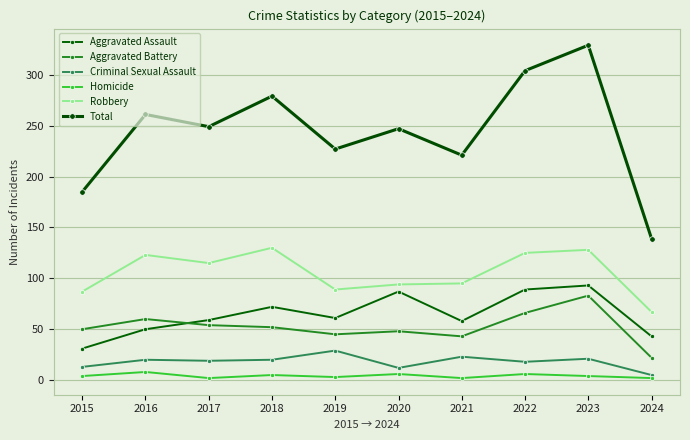

In Total, how many points are lower than both neighbors (excluding endpoints)?

3